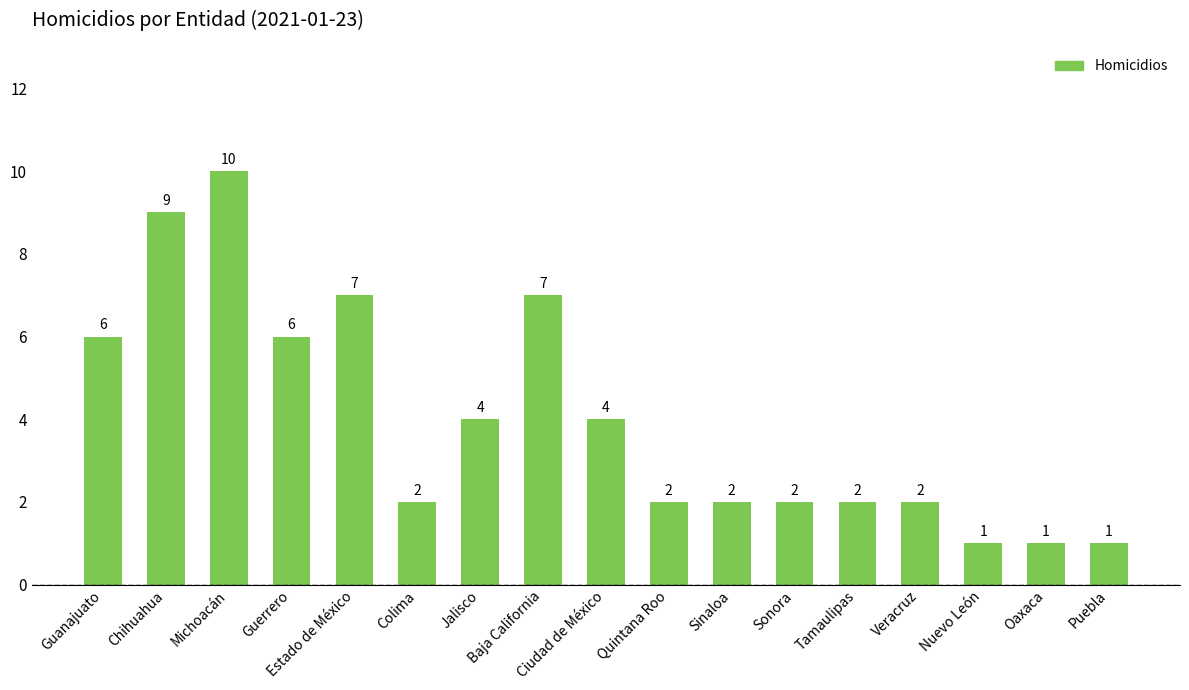

Where does the data first go above 2?

Guanajuato